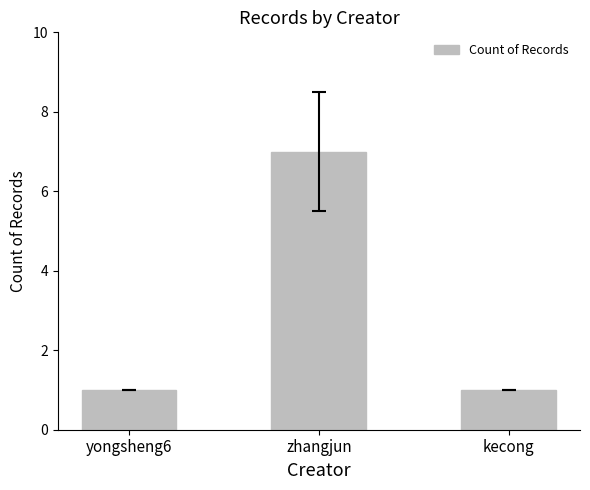

What is the label of the 3rd bar from the right?

yongsheng6